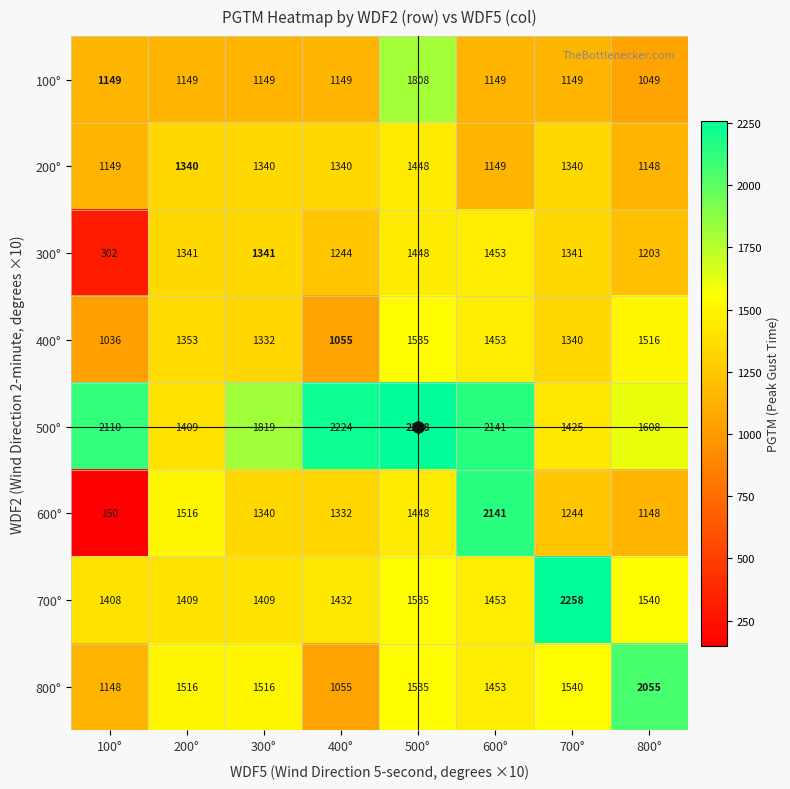

What is the sum of the 500° values at 200° and 100°?

3519